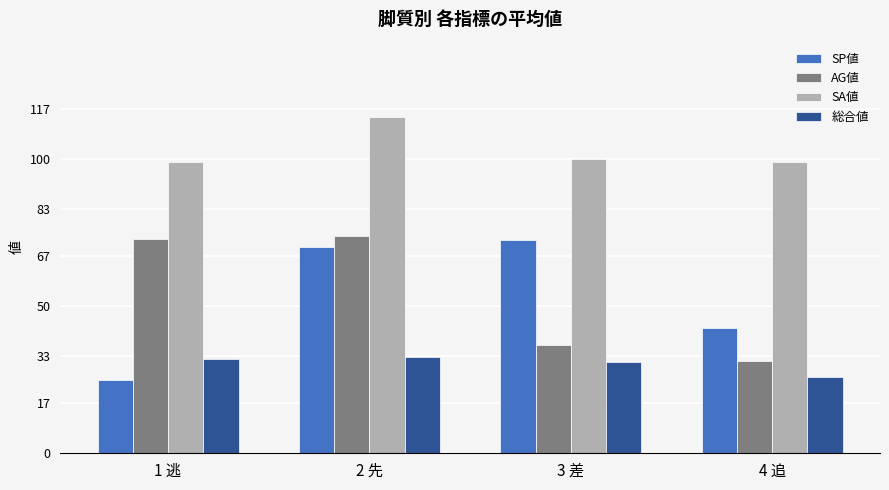

Between 3 差 and 4 追, which series saw the biggest shift?

SP値